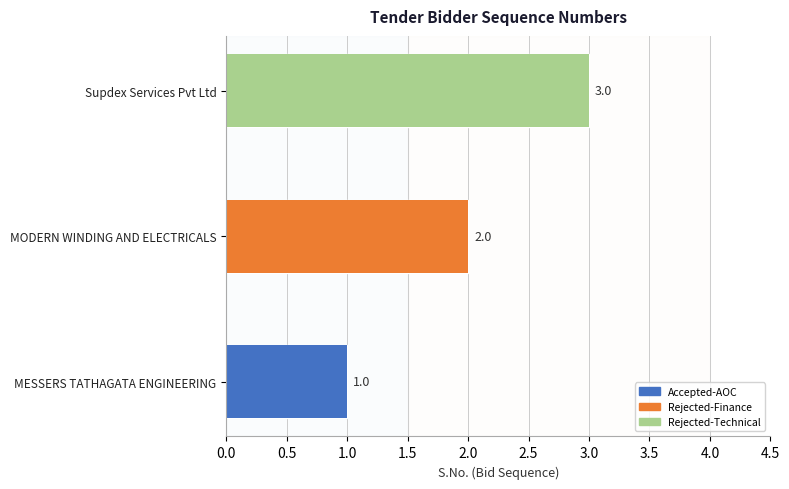

Rank the categories by value from lowest to highest.

MESSERS TATHAGATA ENGINEERING, MODERN WINDING AND ELECTRICALS, Supdex Services Pvt Ltd